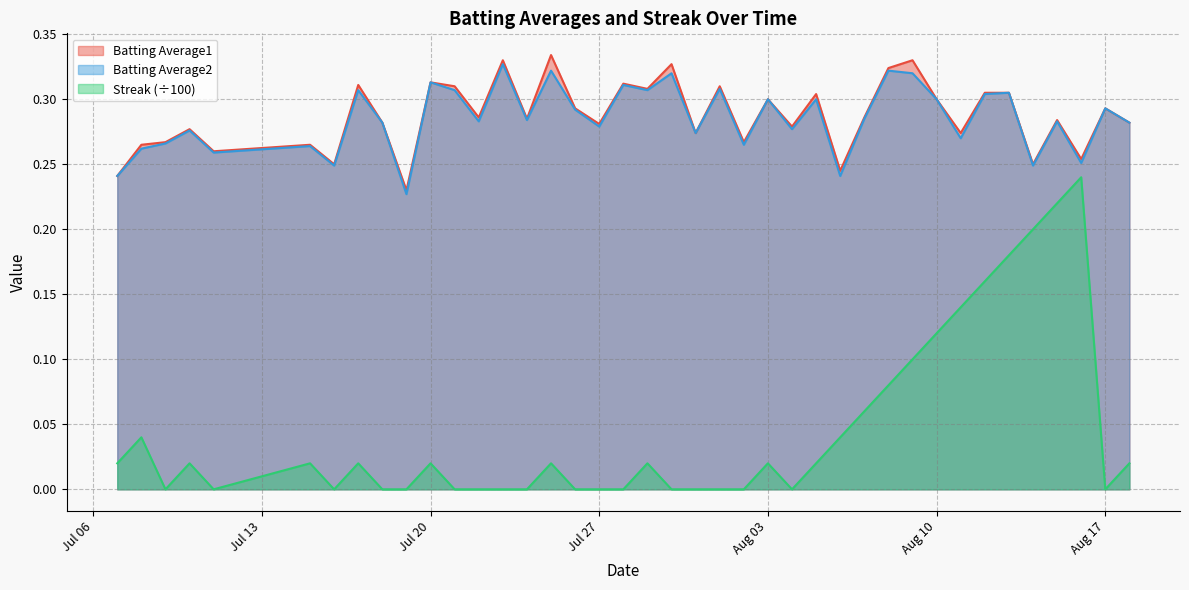

What are all the series names shown in the legend?

Batting Average1, Batting Average2, Streak (÷100)